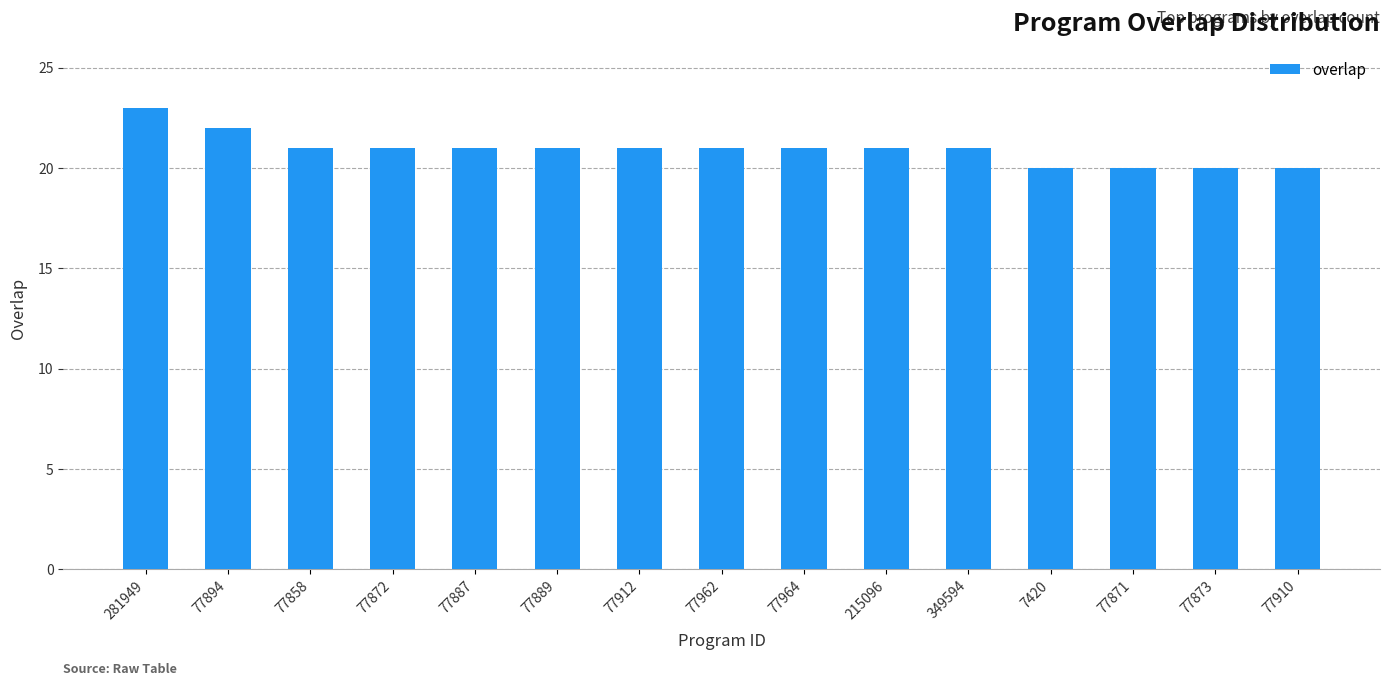

What is the difference between the maximum and minimum values?

3